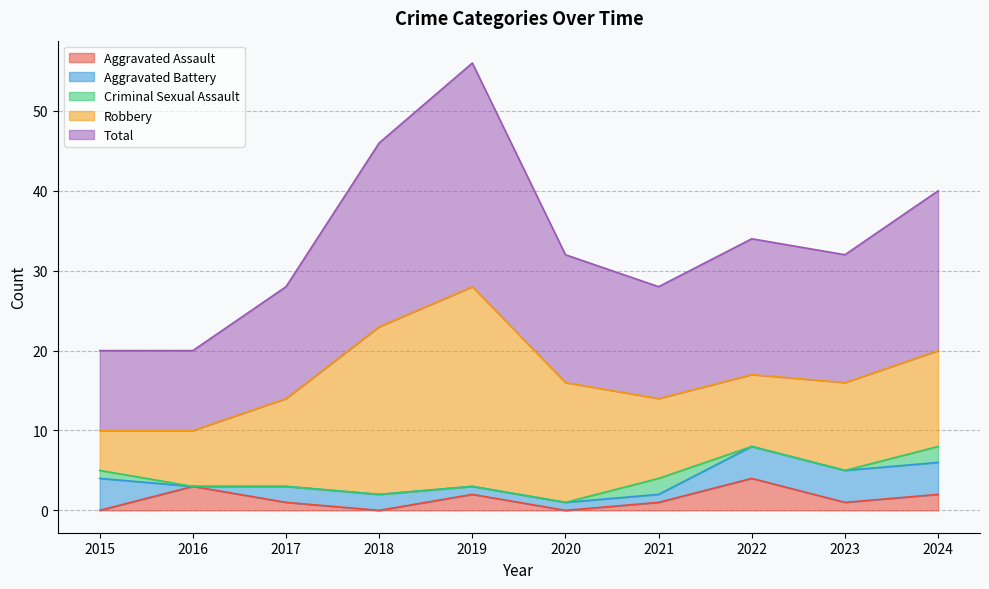

What is the highest value of the Aggravated Assault series?

4